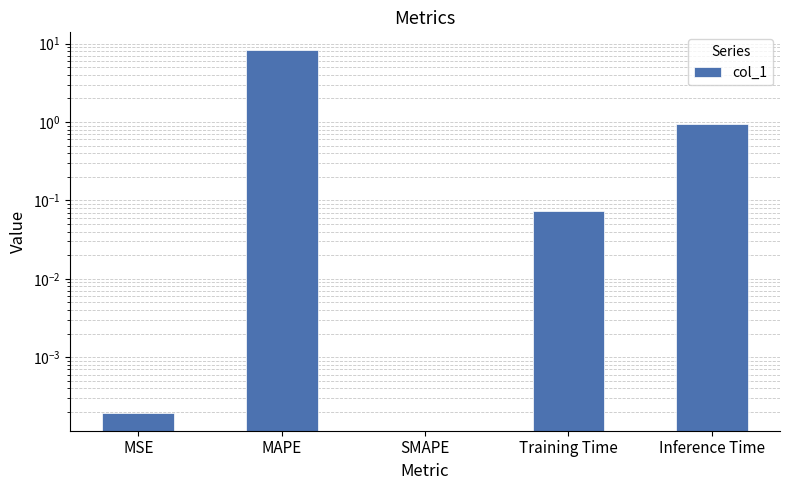

What is the change in value from SMAPE to Inference Time?

+1.0